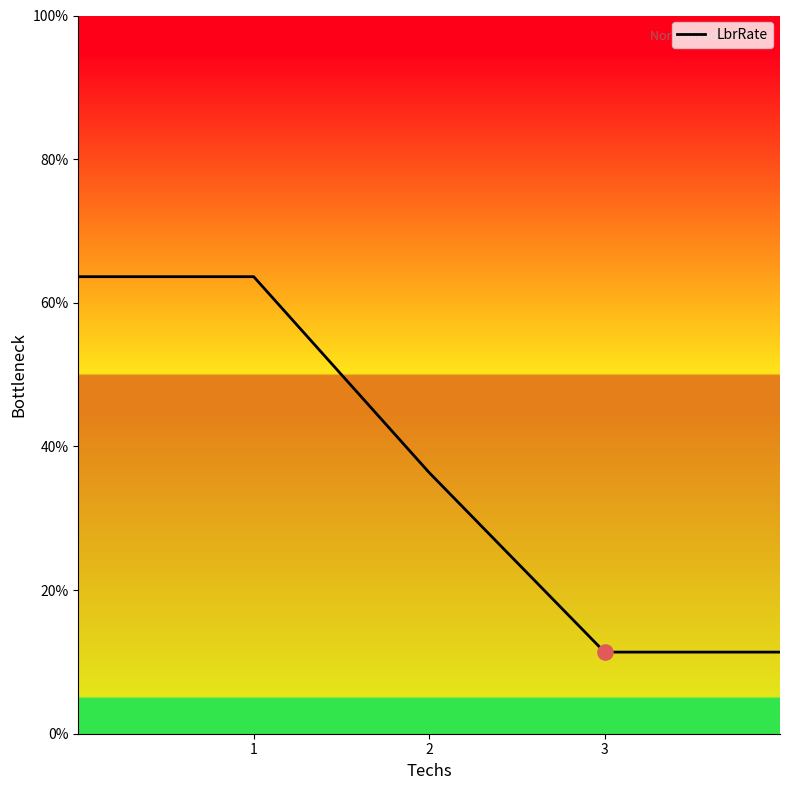

Which has a higher value, 3 or 4?

3